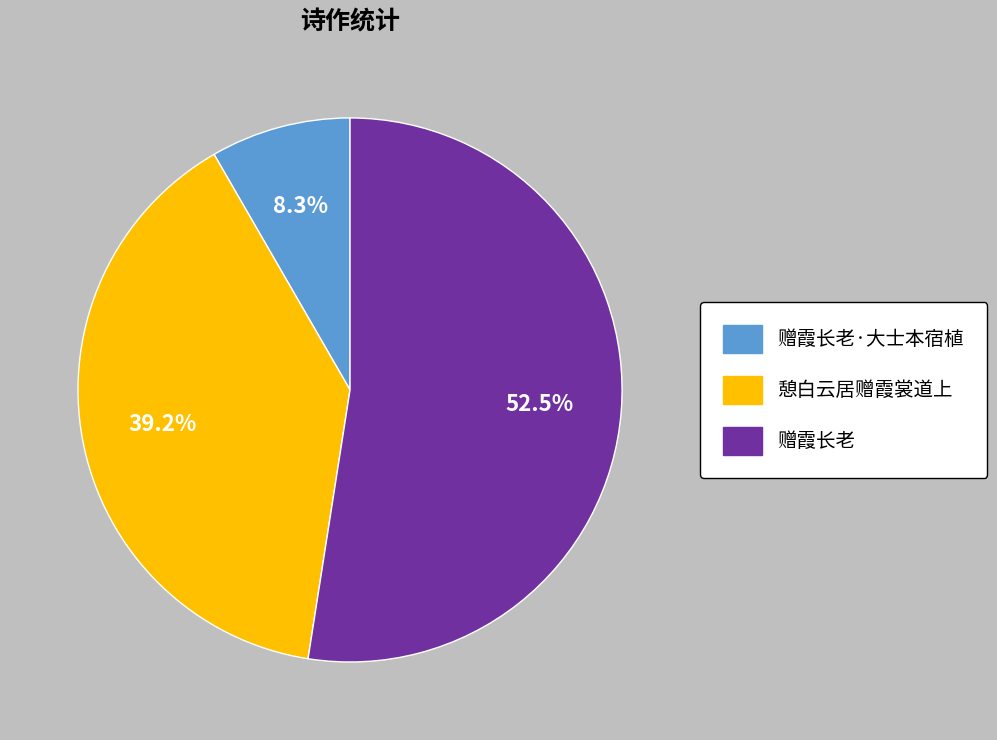

Does any single category account for the majority?

Yes